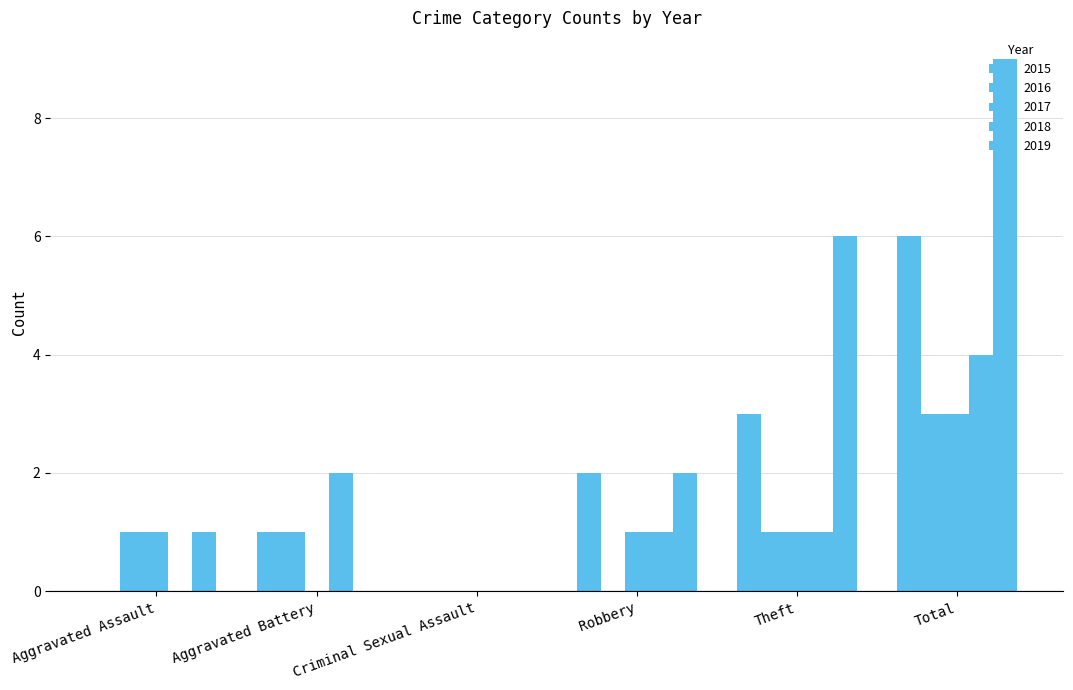

Where is 2018 nearest to the value 2?

Aggravated Battery